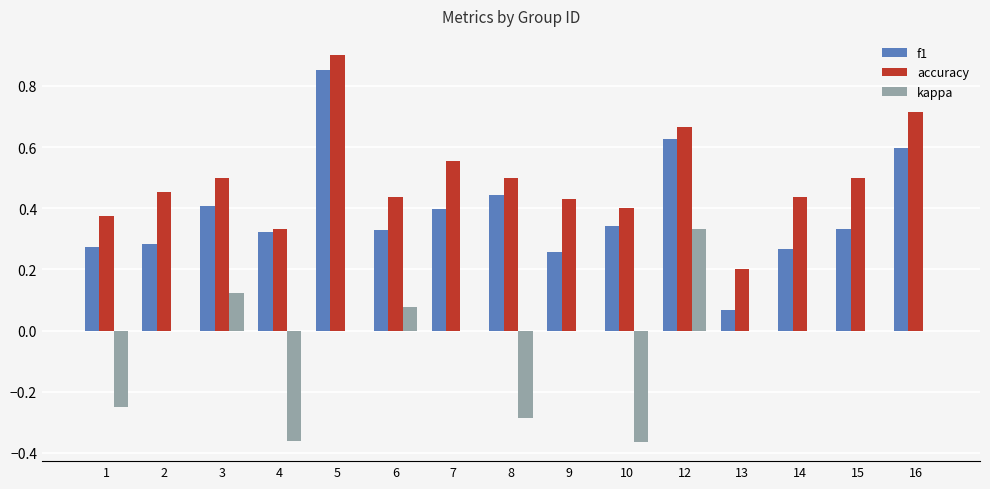

Which series has the largest total across all categories?

accuracy